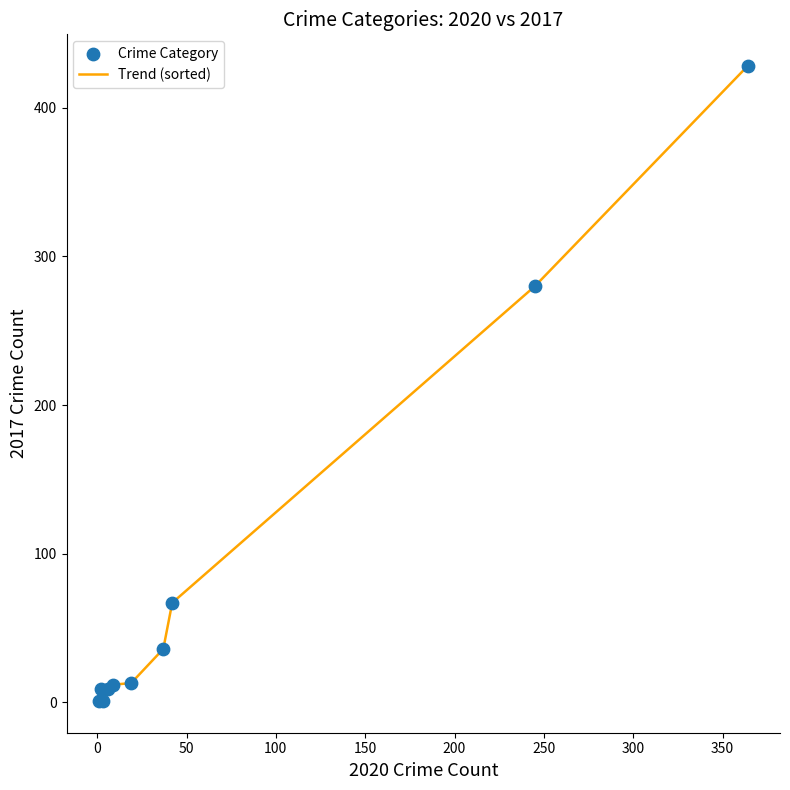

What is the greatest value displayed?

428